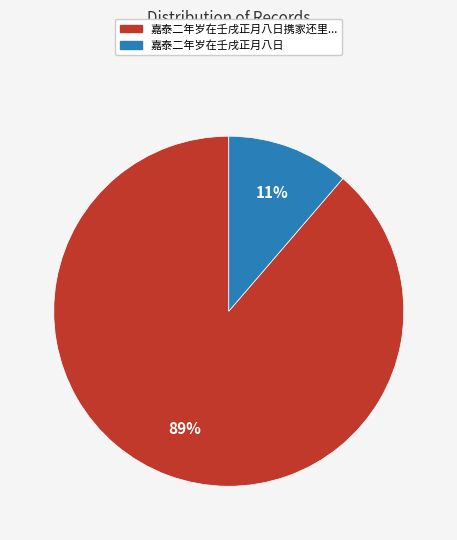

Is there a majority slice in this chart?

Yes